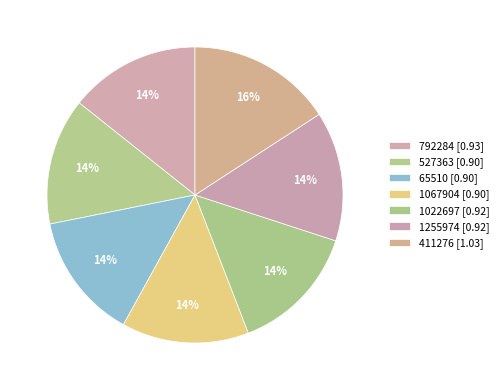

Is the sum of 1255974 and 527363 greater than half?

No